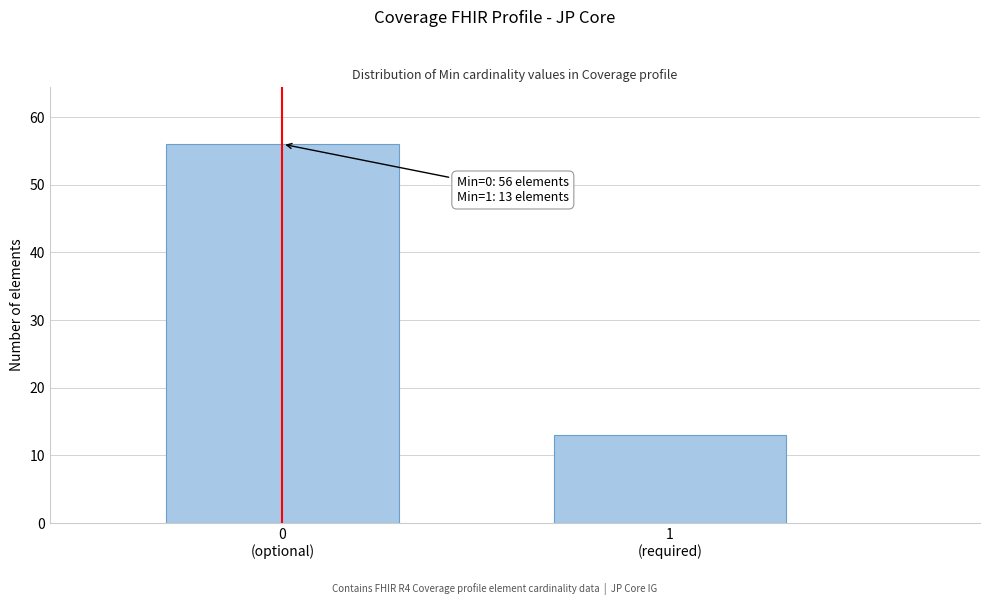

Reading left to right, transcribe all the data shown in this chart.

56	13